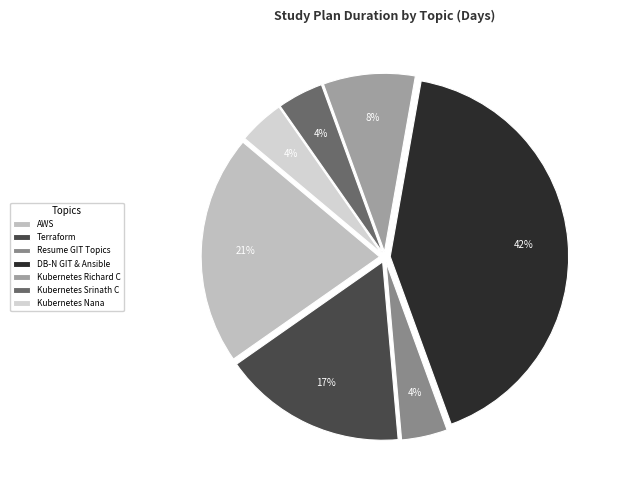

How many slices are in this pie chart?

7